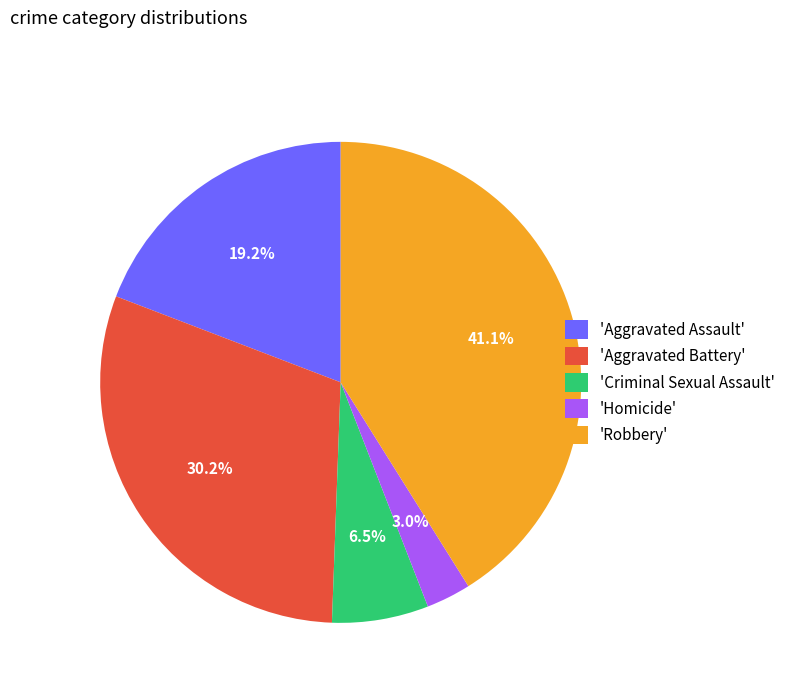

Which slice is the smallest?

'Homicide'